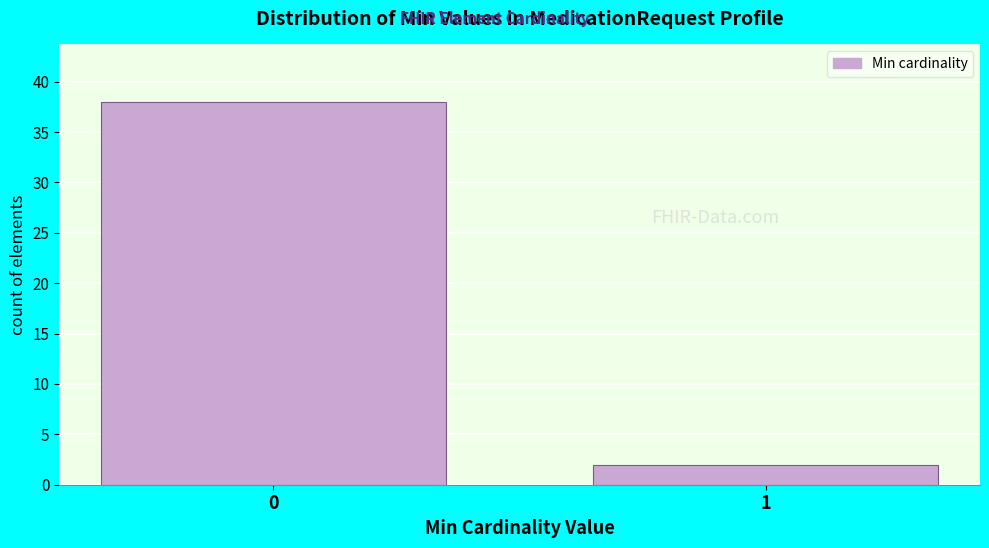

Reading right to left, extract all data points from this chart.

1=2	0=38